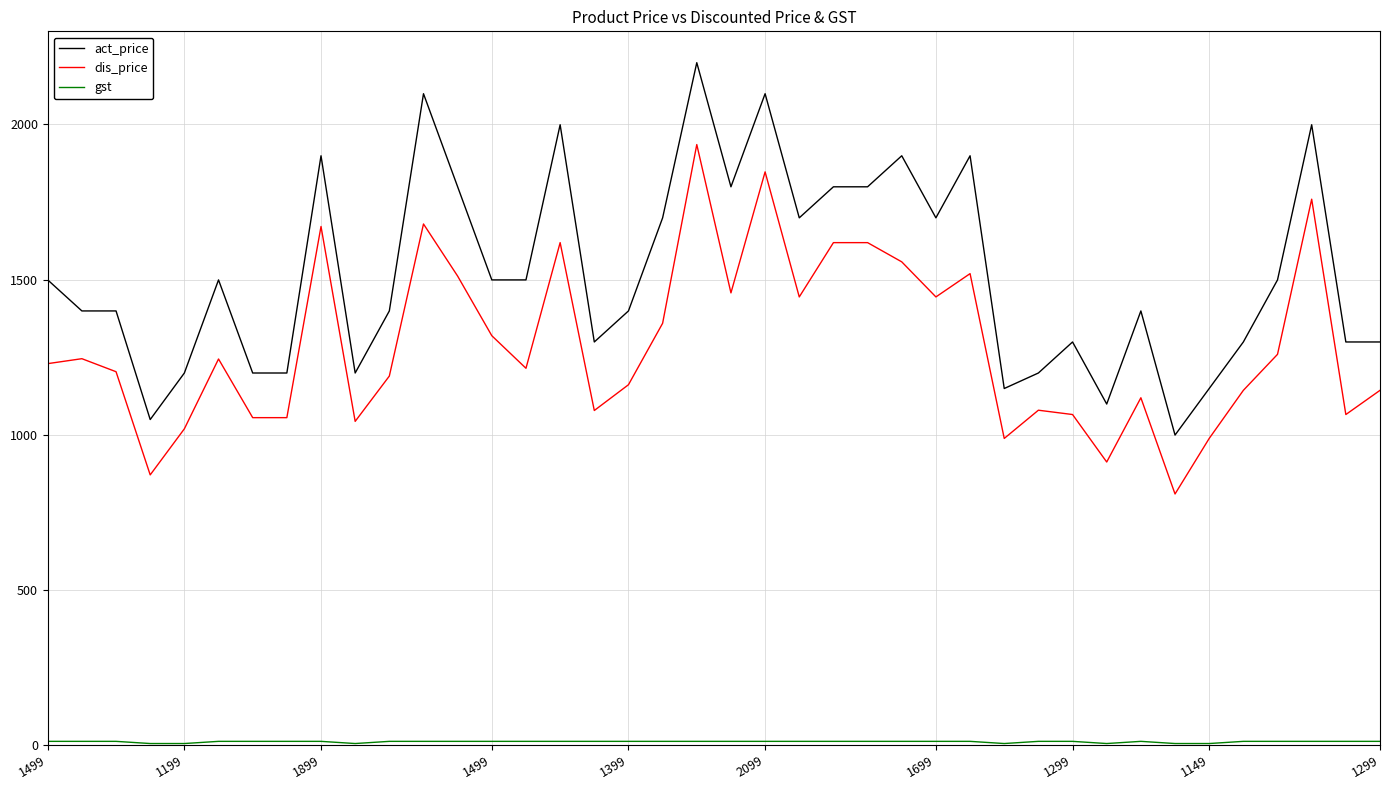

What is the lowest value of the act_price series?

999.0